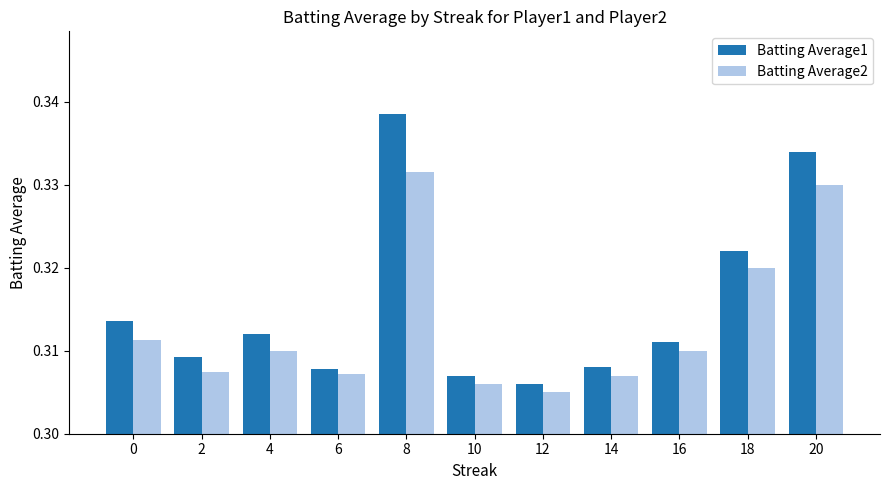

Count the number of categories in the chart.

11